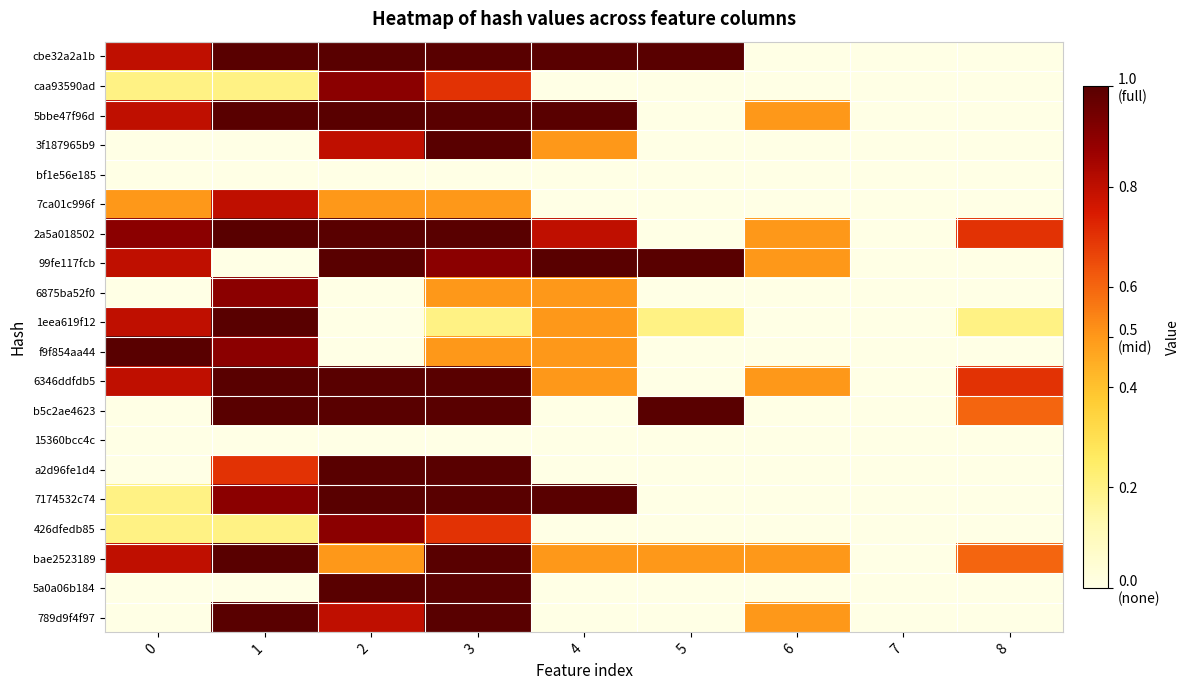

What is the difference between the highest and lowest values at 5?

1.0